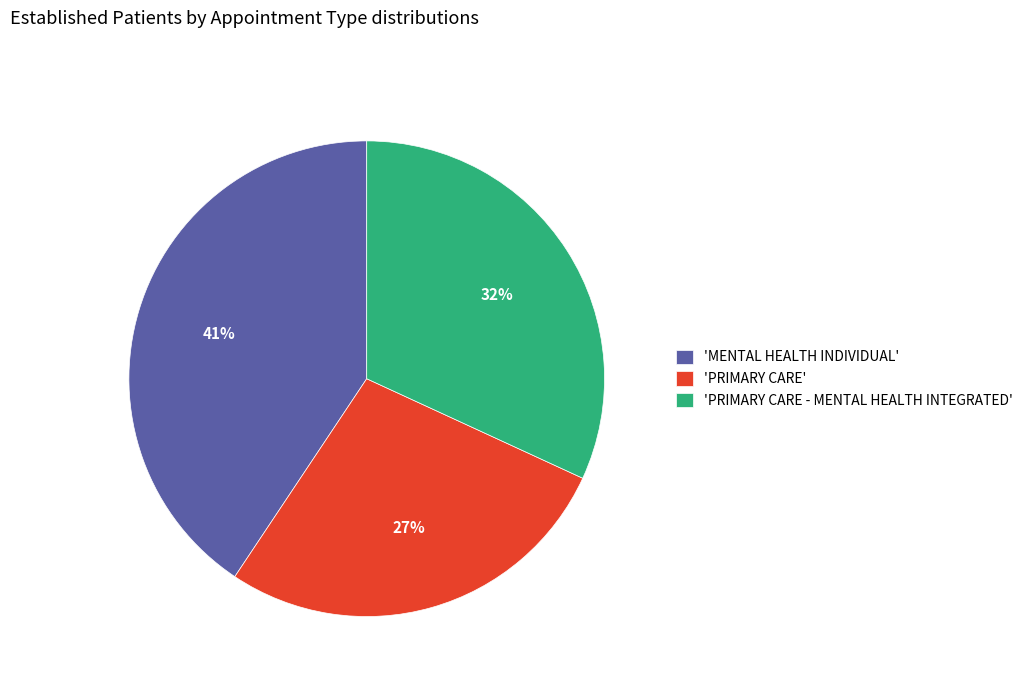

How many slices are in this pie chart?

3